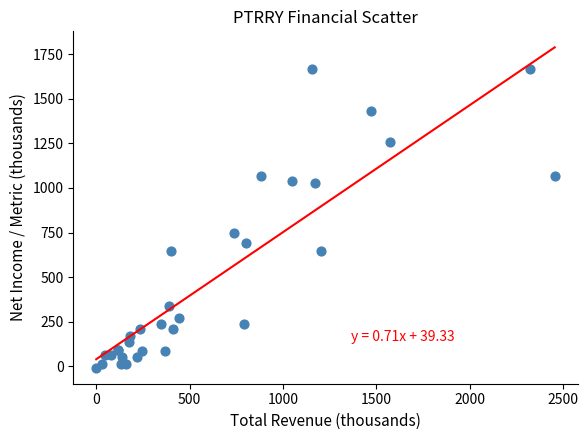

What Y value in the scatter plot is closest to 829?

750.0